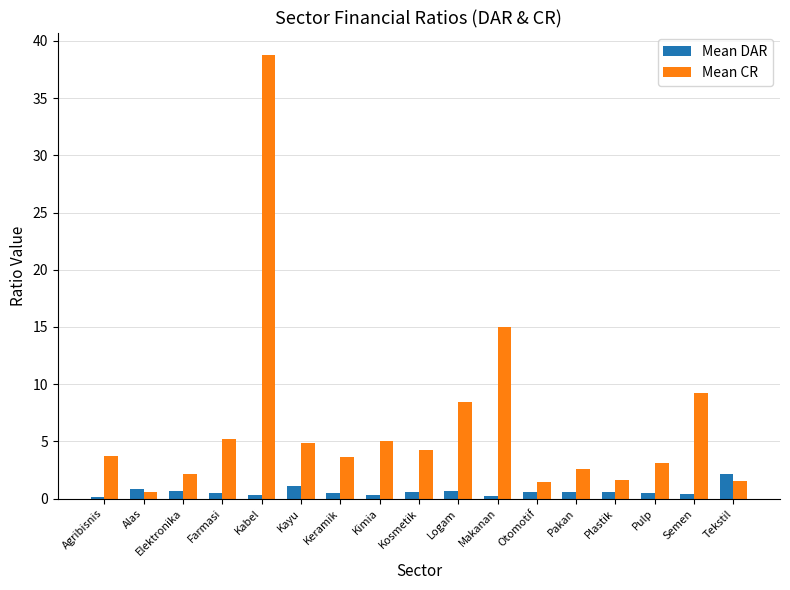

What is the average value of the Mean CR series?

6.5